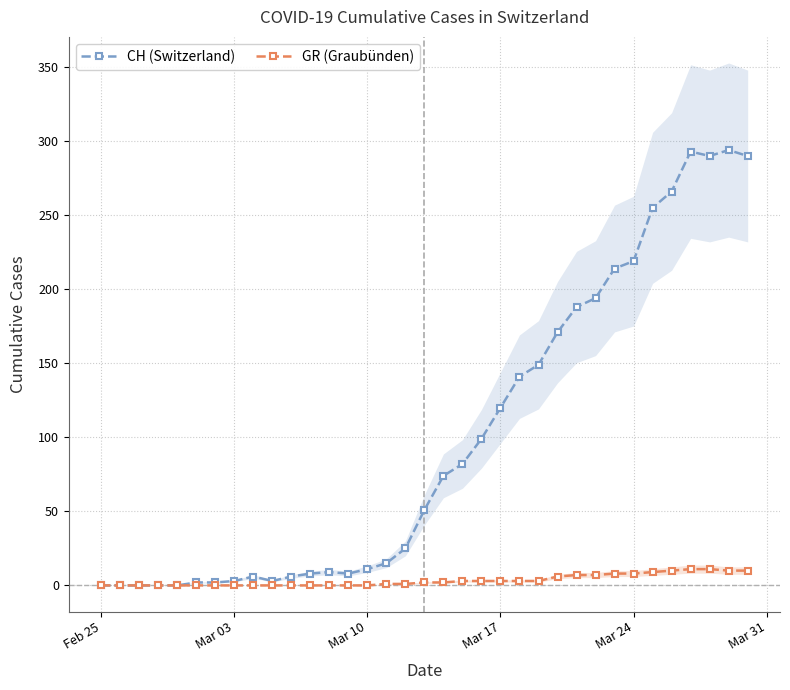

What is the average value of the CH (Switzerland) series?

100